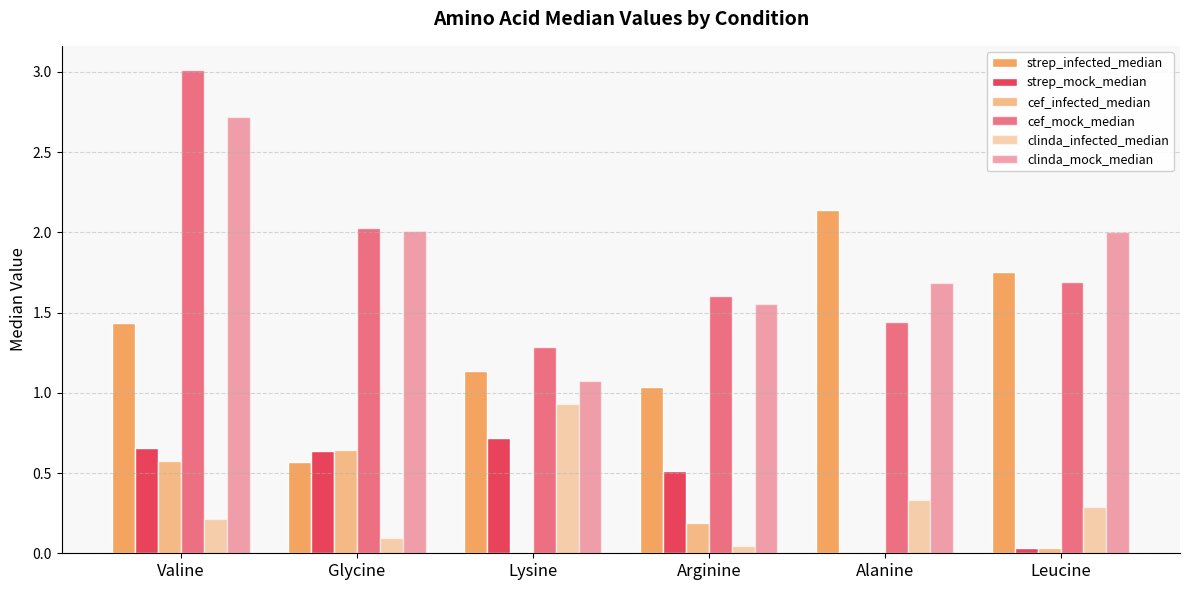

Between Alanine and Lysine, which is larger?

Alanine